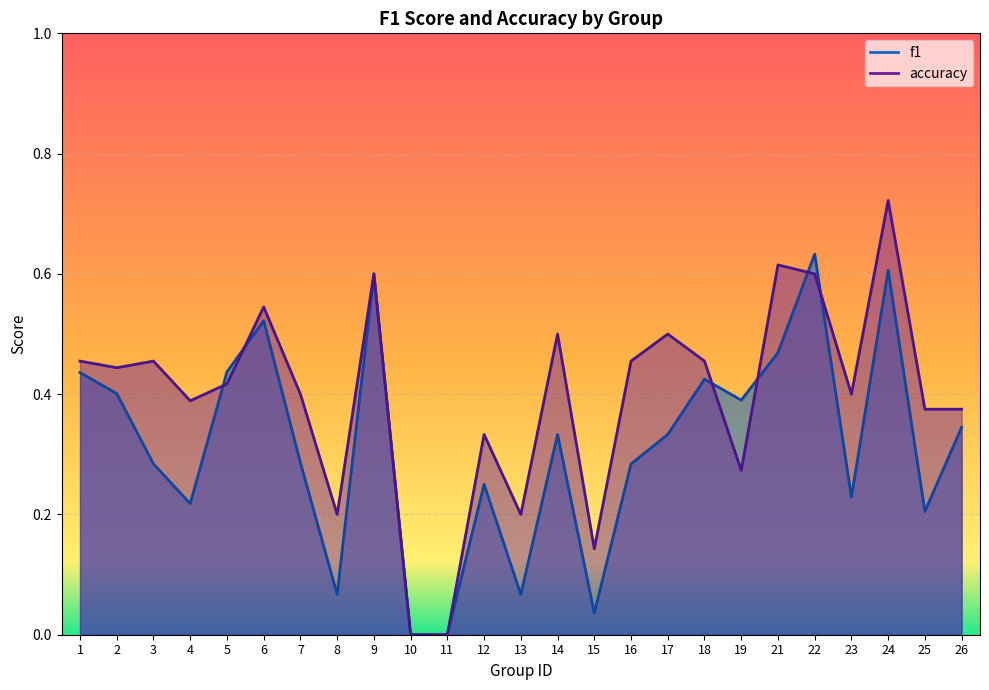

The f1 series shows 0.7 at 5. True or false?

False